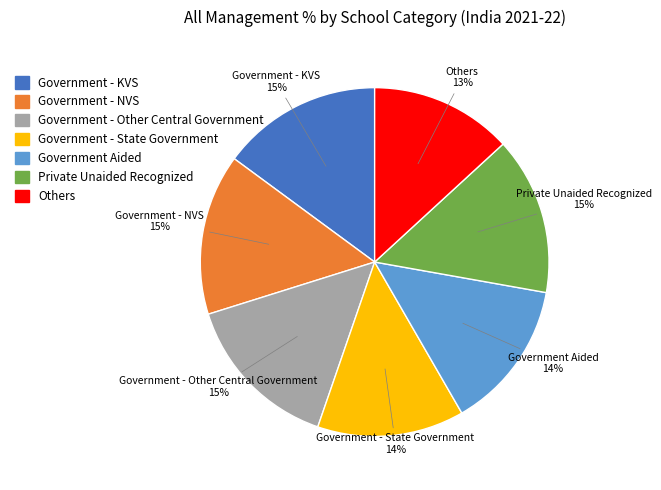

How many segments does this pie chart have?

7